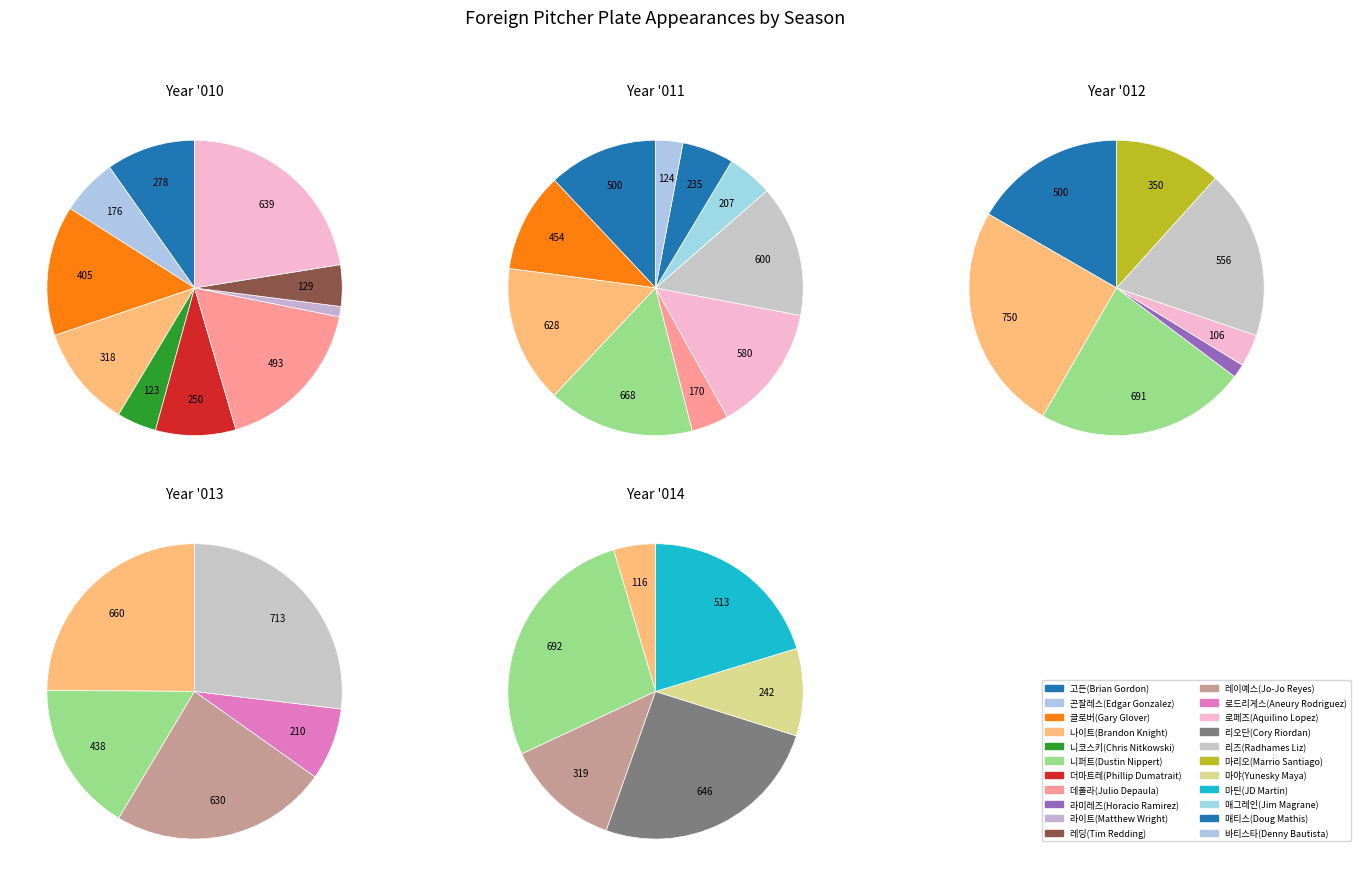

How many segments does this pie chart have?

10